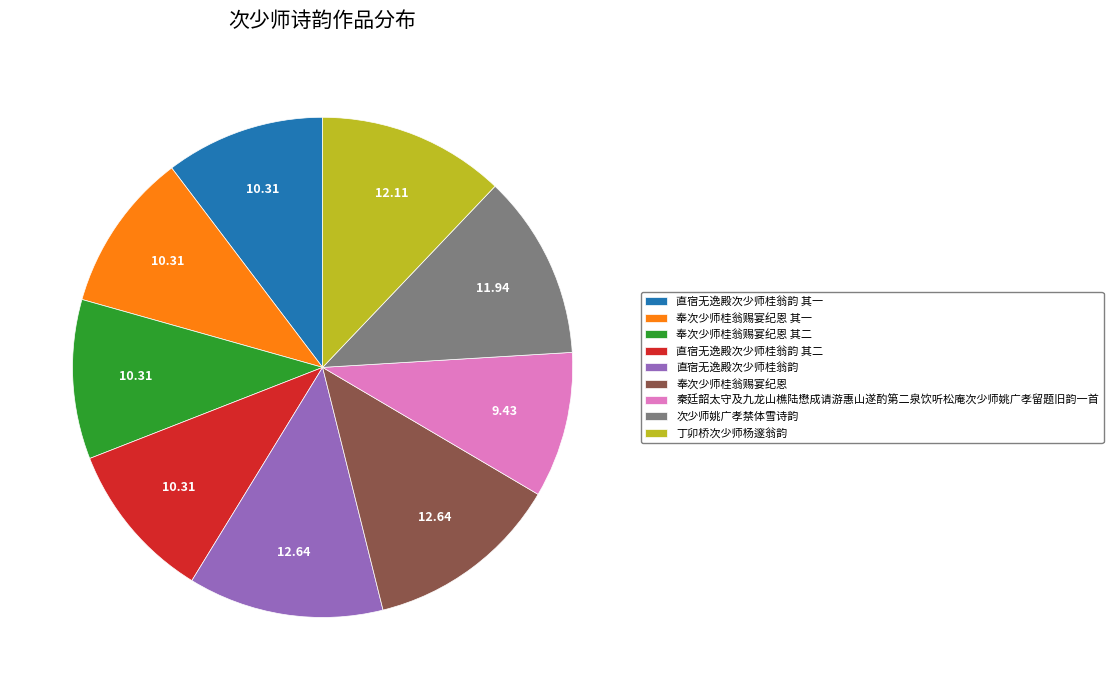

Is 丁卯桥次少师杨邃翁韵 the majority of the pie?

No